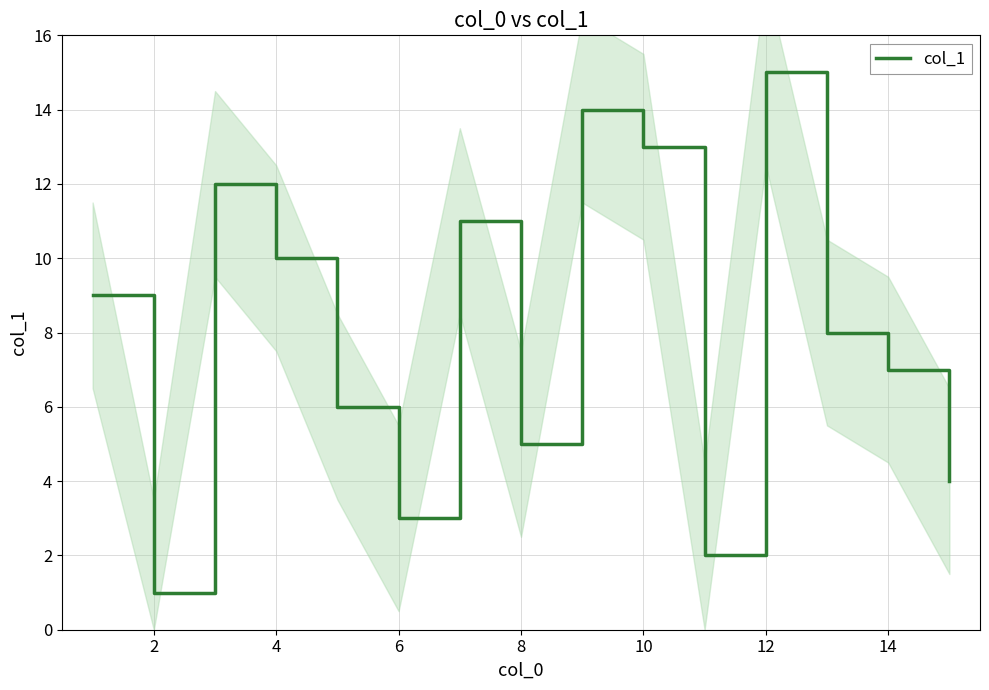

True or false: col_1 has a value of 13 at 4.

False